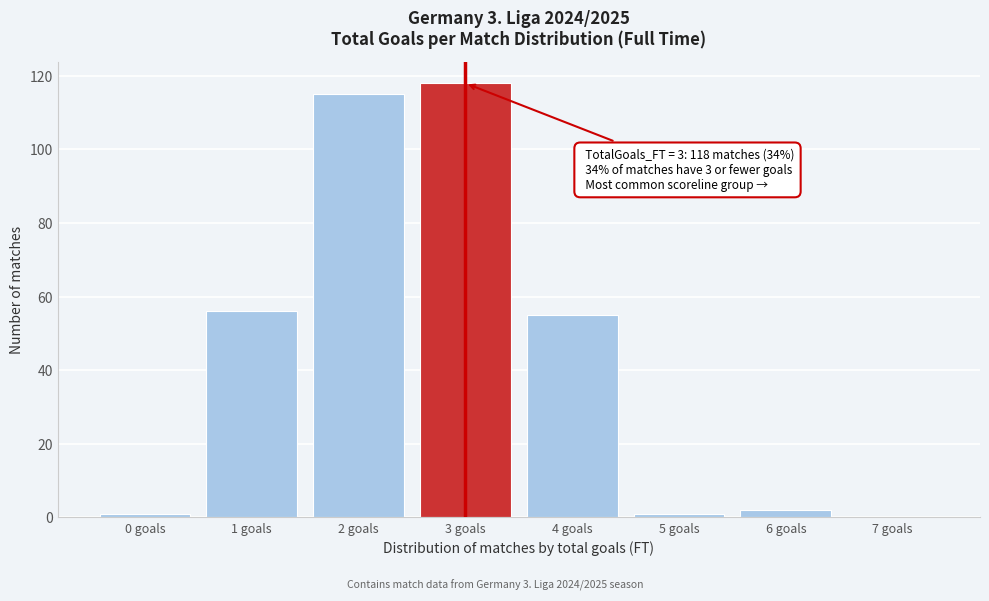

Reading left to right, transcribe all the data shown in this chart.

0 goals=1	1 goals=56	2 goals=115	3 goals=118	4 goals=55	5 goals=1	6 goals=2	7 goals=0